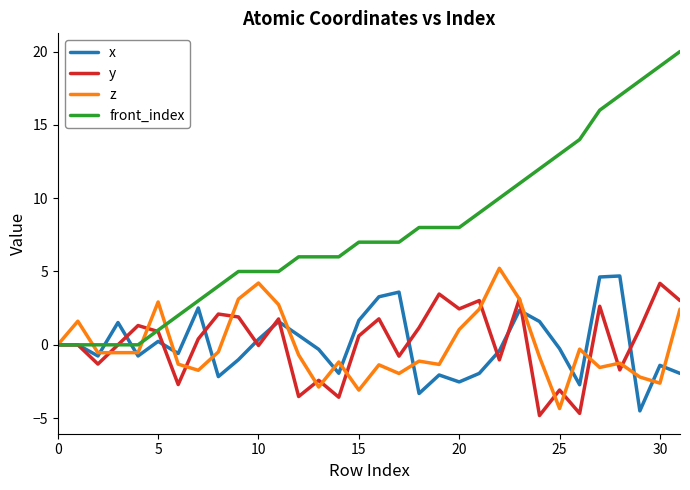

How many distinct data groups are displayed?

4